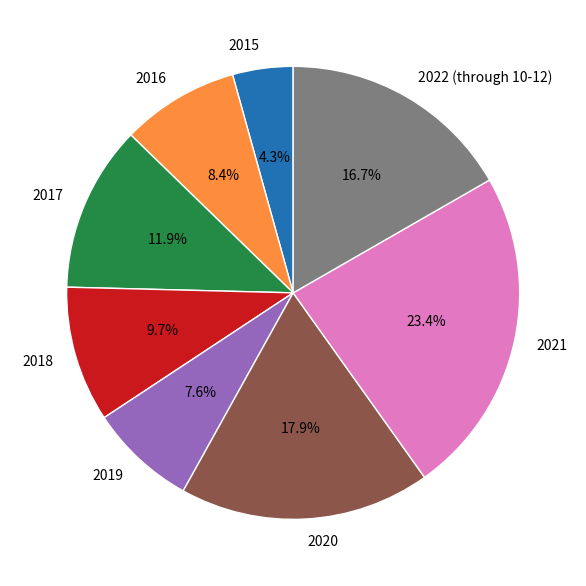

Combined, what portion of the pie is 2018 and 2016?

18.1%